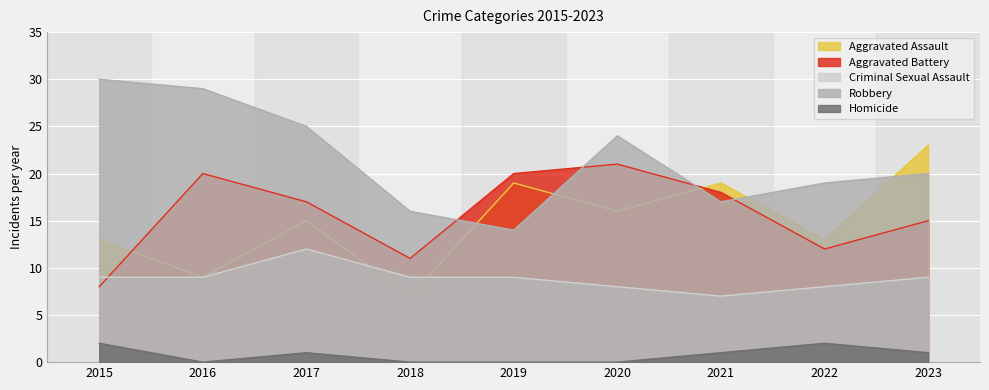

What is the spread (max minus min) of values at 2017?

24